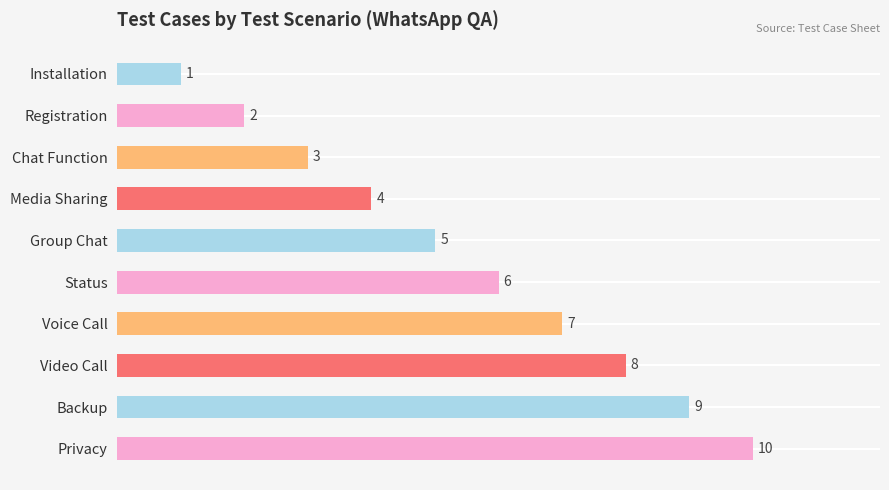

Count the values in the range 3 to 8.

6